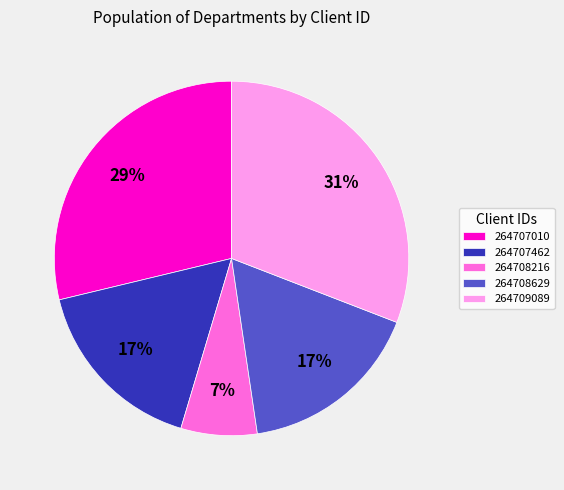

What is the smallest slice in the pie chart?

264708216